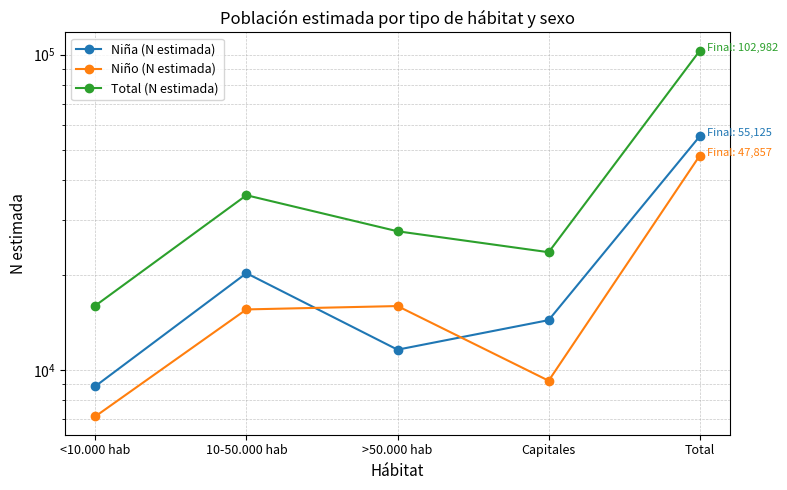

Which label corresponds to the smallest value in the chart?

<10.000 hab